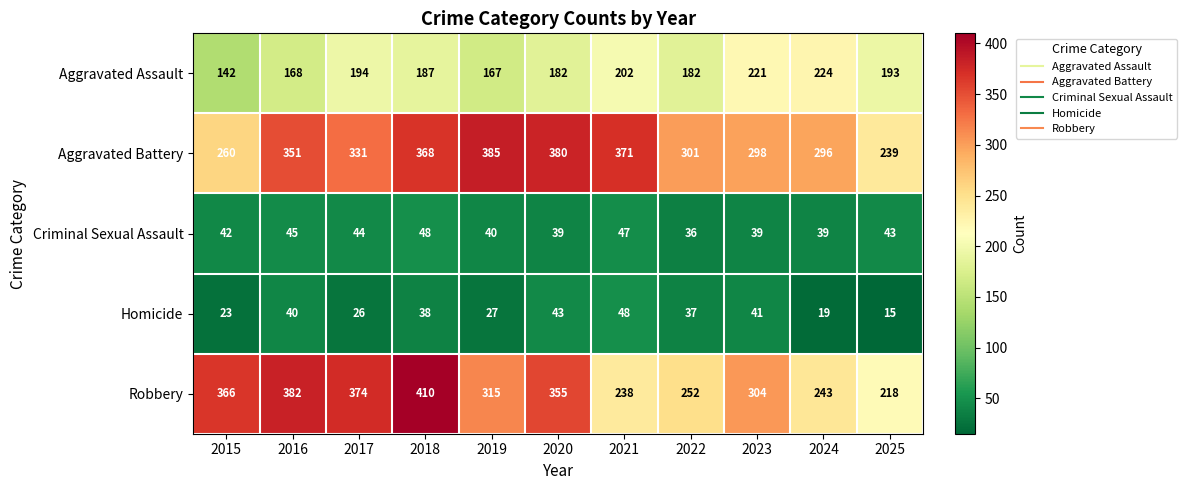

The value of Homicide at 2021 is 48. True or false?

True